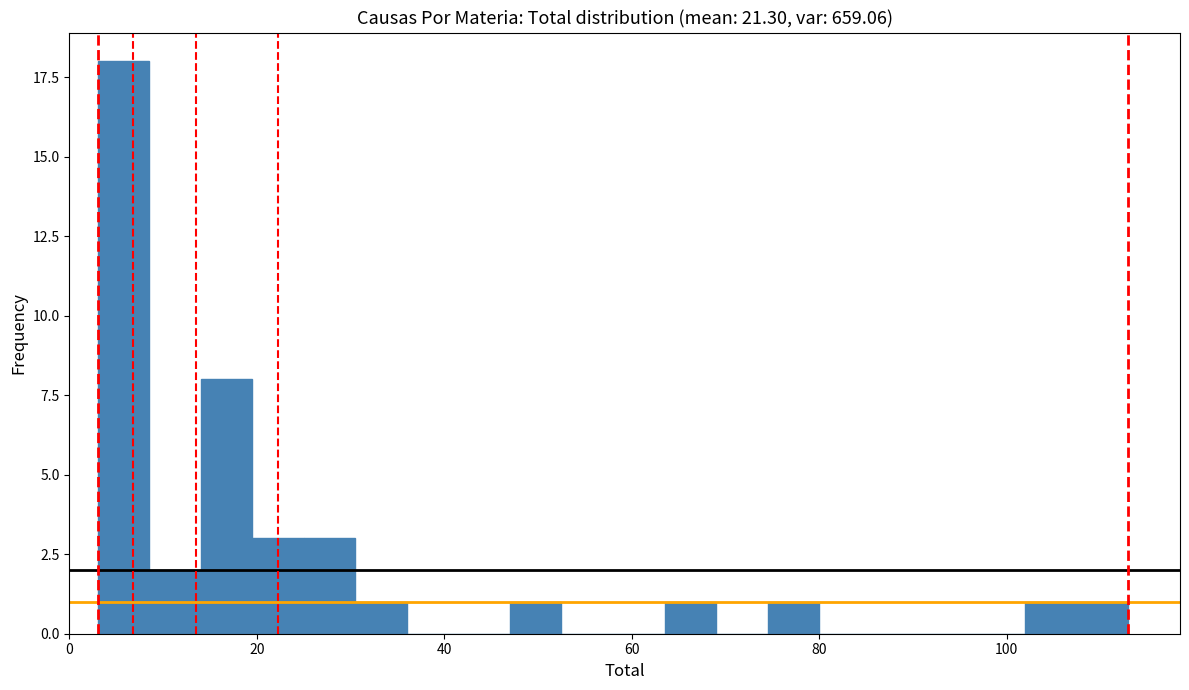

Read against the x-axis, roughly where is the centre of the tallest bar?

6